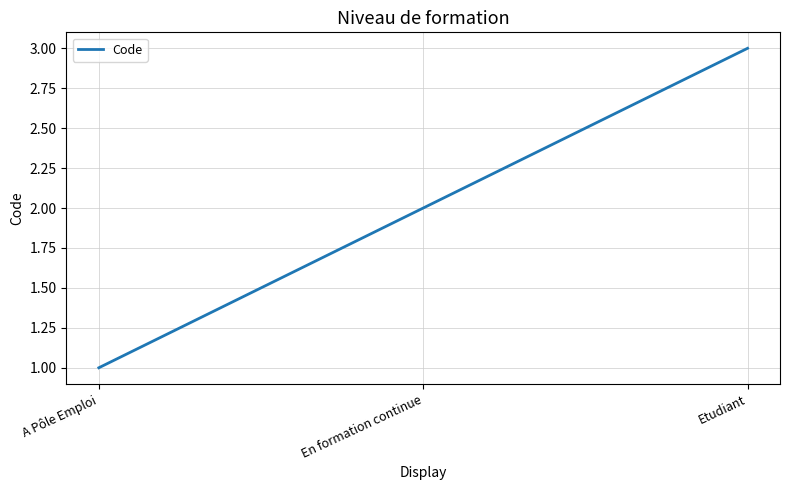

What position from the right is Etudiant?

1